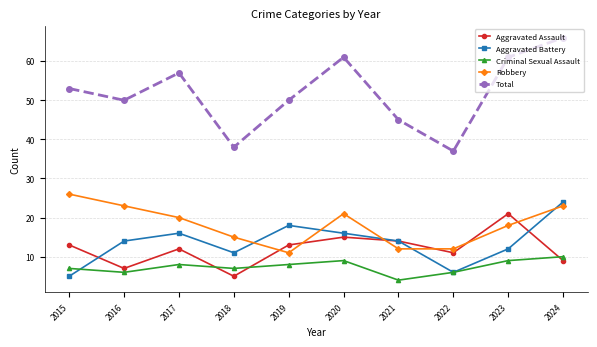

True or false: Robbery has more than 2 interior local peaks.

False